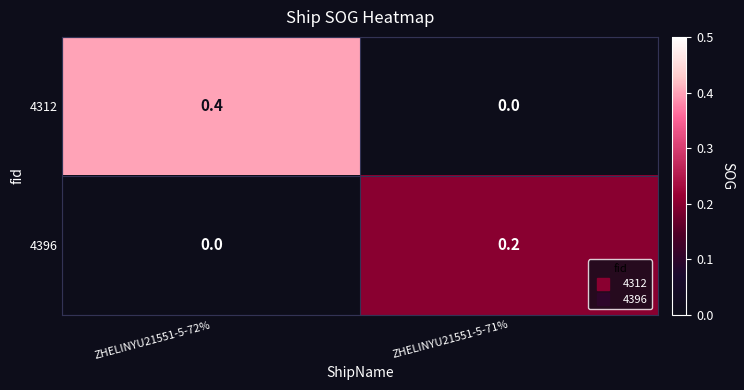

What is the maximum value shown in the chart?

0.4